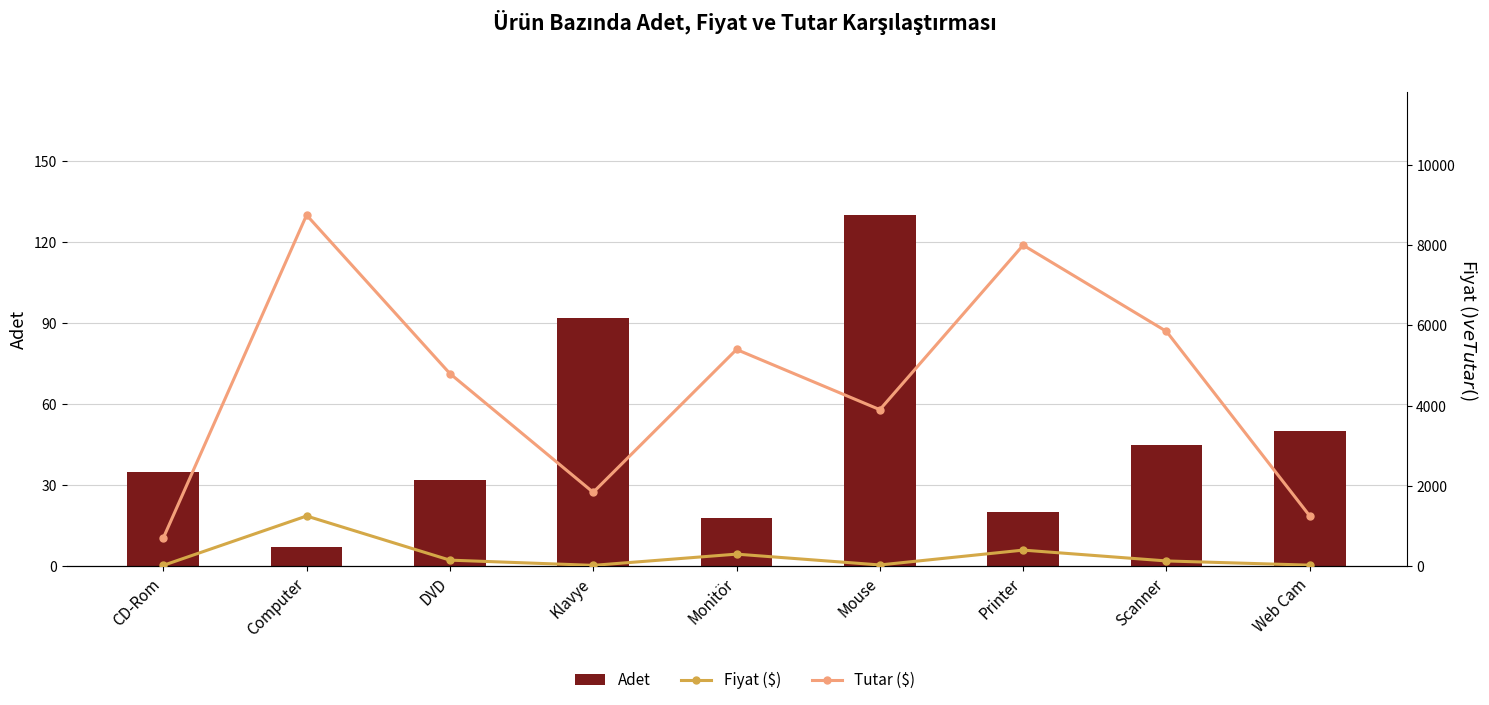

Are the bars horizontal?

No